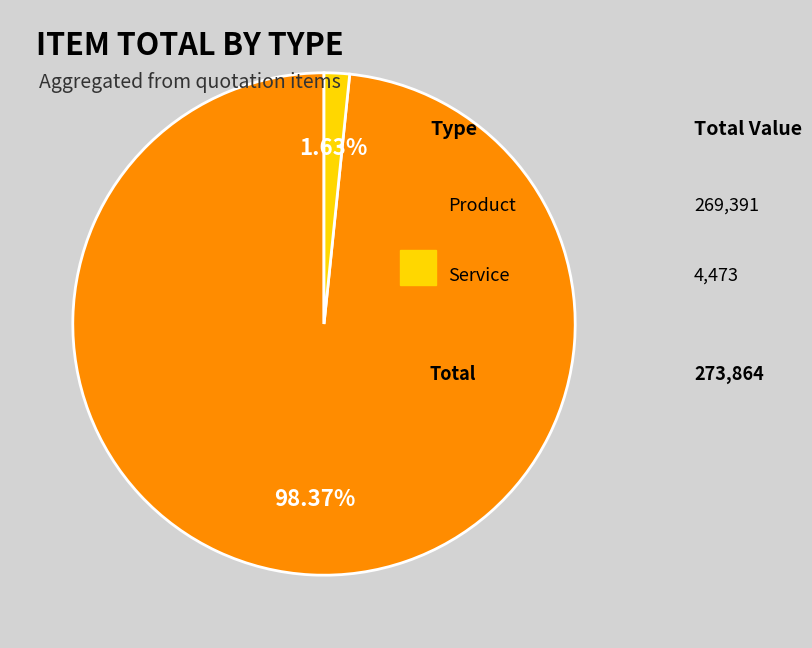

Is there any slice that represents more than half of the pie?

Yes